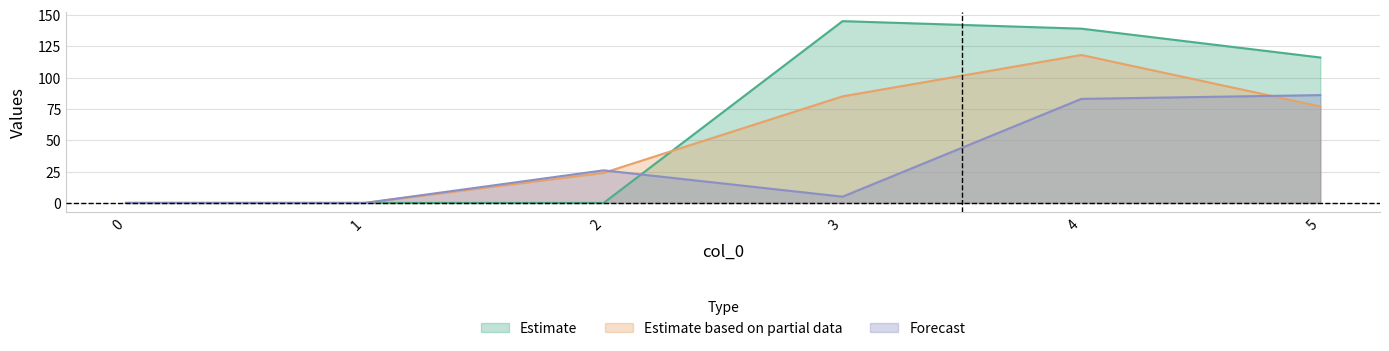

How many times do 3 and 1 cross each other?

1